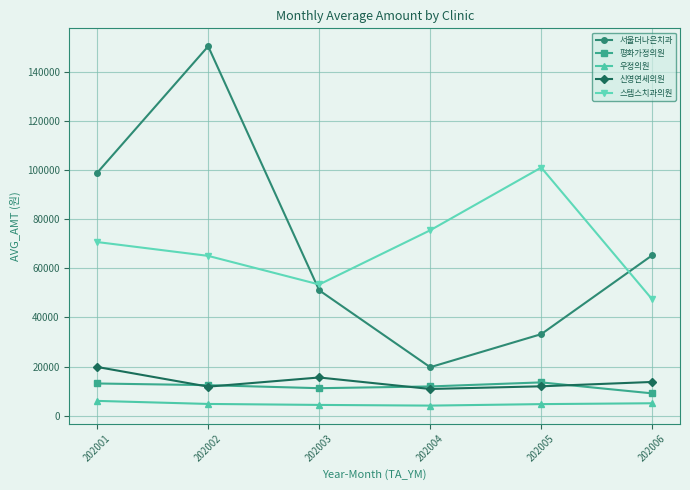

At which category does 스템스치과의원 reach its first local valley?

202003